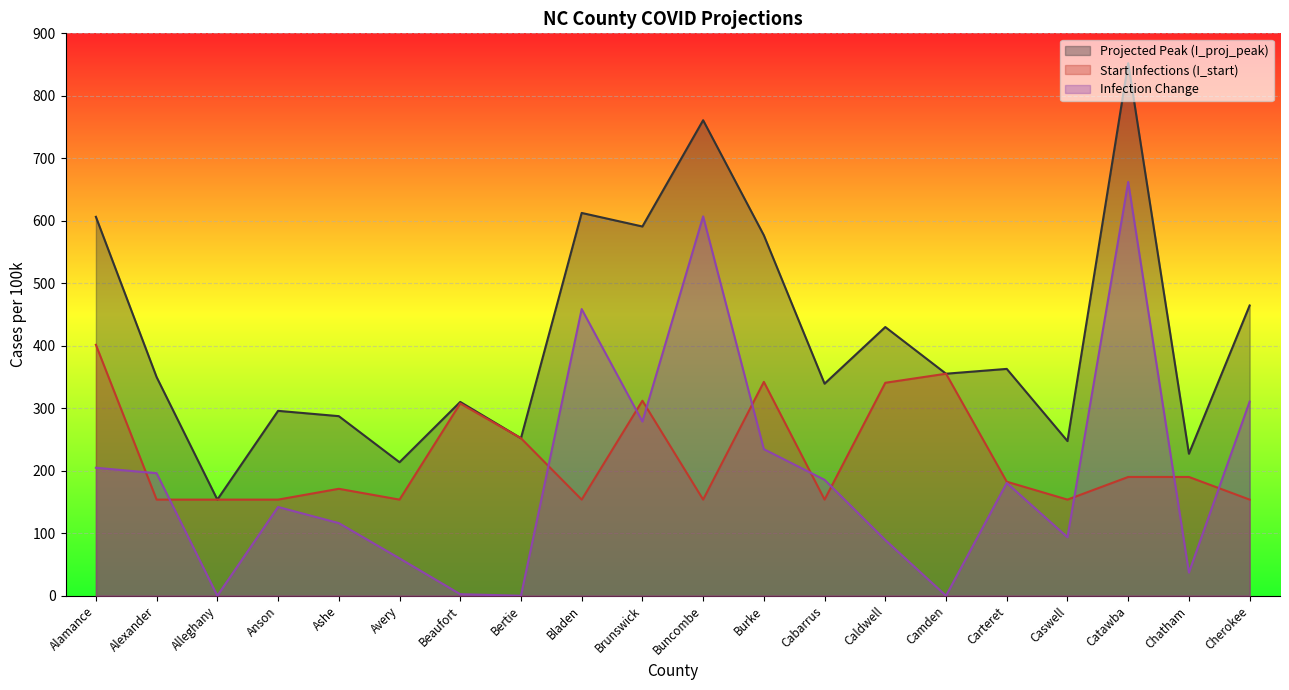

True or false: infection_change and I_proj_peak intersect in this chart.

False